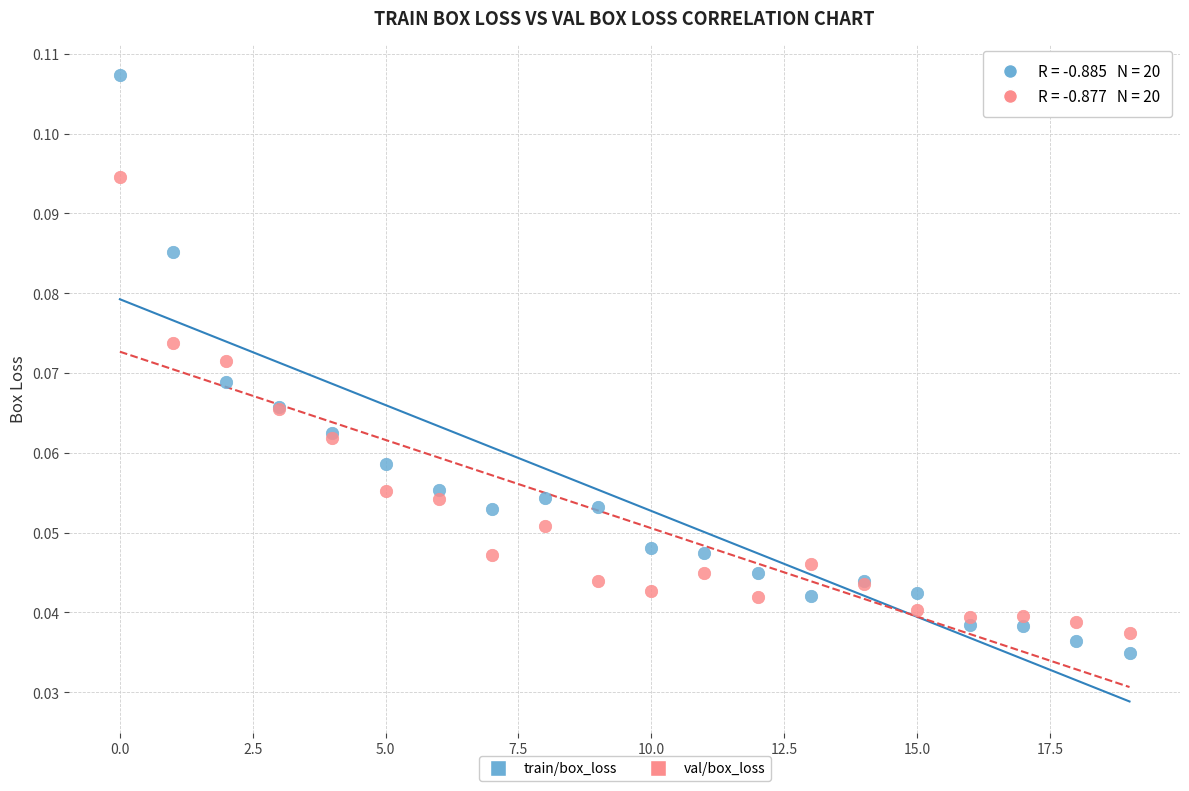

Which series contains the highest Y value?

train/box_loss